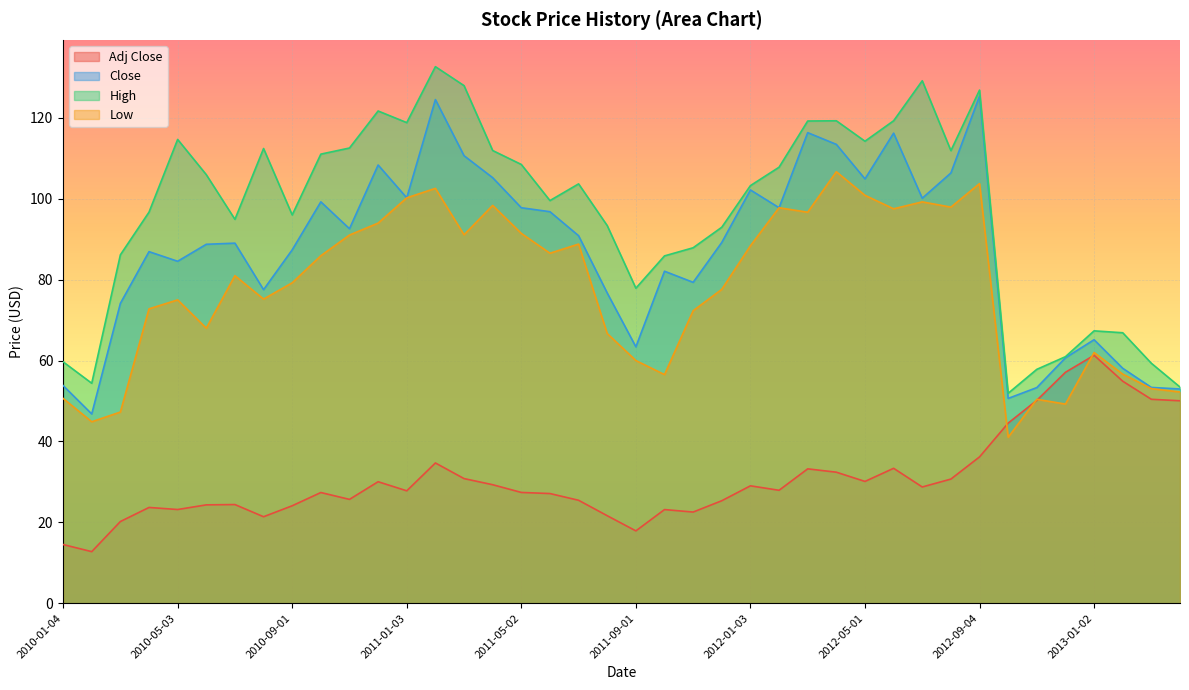

The Low series shows 74.3 at 2012-11-01. True or false?

False